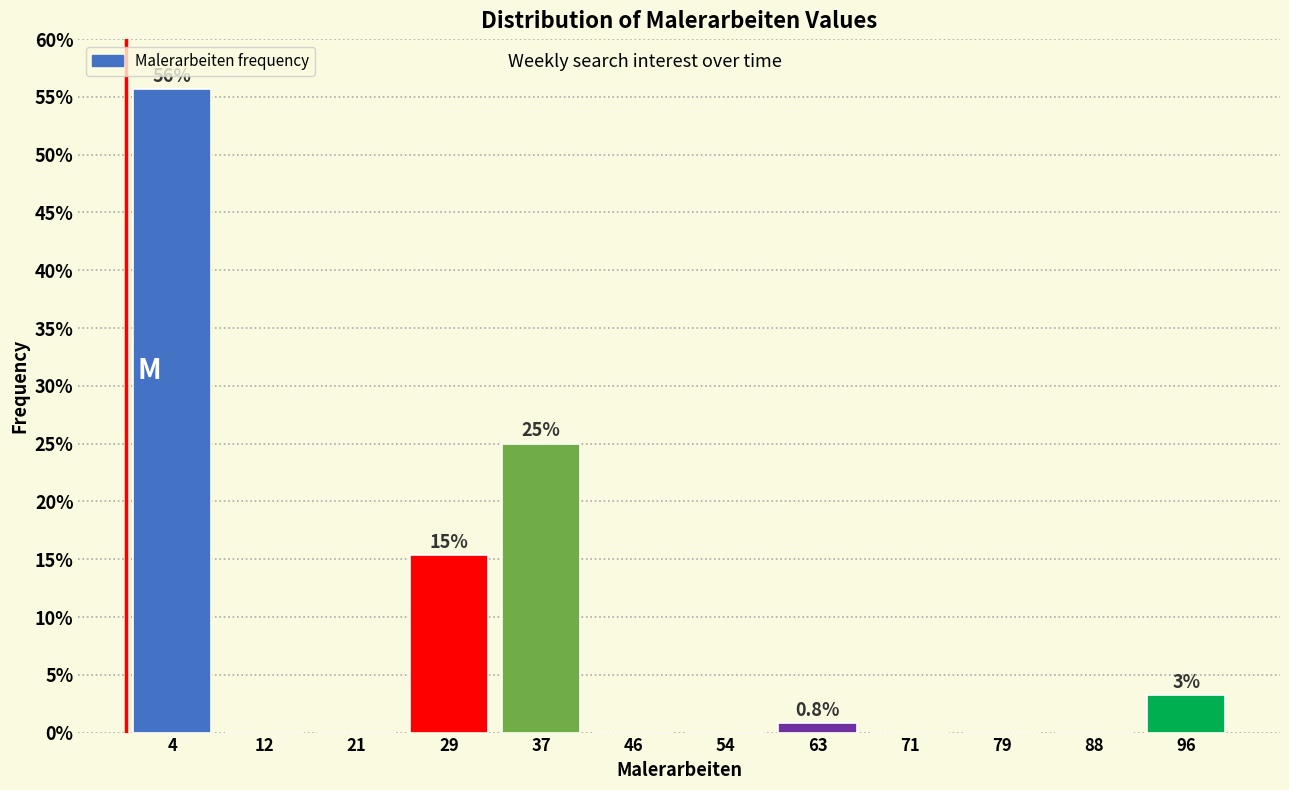

Over which range of the x-axis is the bar tallest?

0 to 8